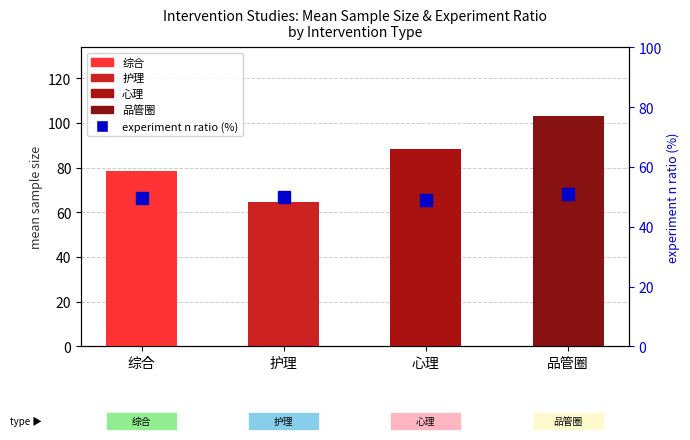

How many bars are there in total?

4